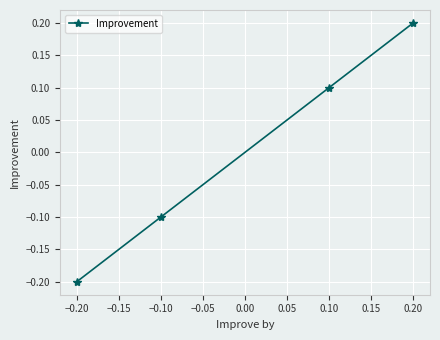

Which has a higher value, −0.10 or −0.20?

−0.10